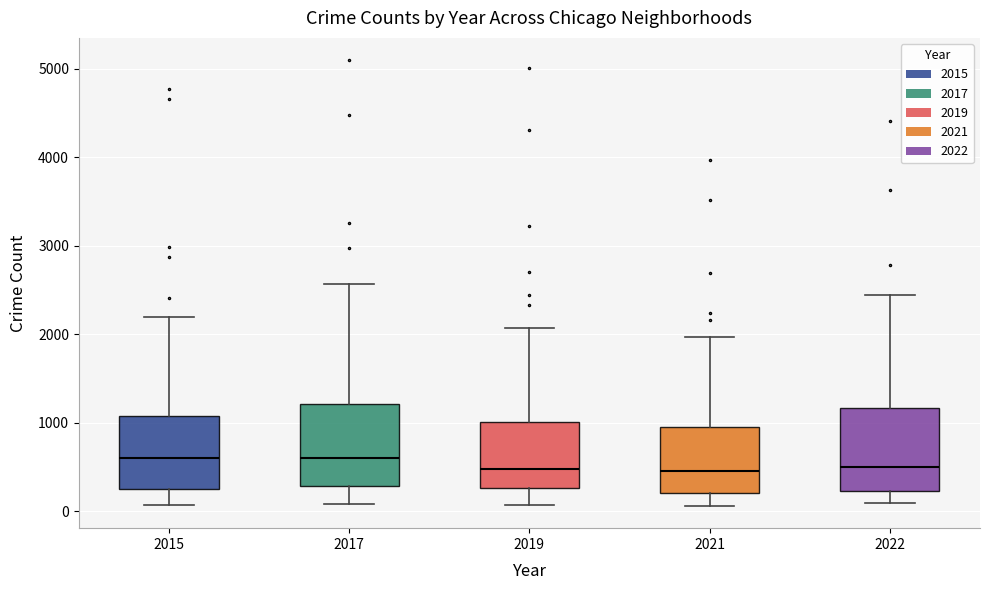

Reading left to right, transcribe this box plot: for each box, give where its median line is, the range the box spans, and where its two whiskers end, as read against the y-axis. The values are not printed on the chart, so give them approximately, as read against the axis.

2015: median 600, box 300 to 1100, whiskers 100 to 2200
2017: median 600, box 300 to 1200, whiskers 100 to 2600
2019: median 500, box 300 to 1000, whiskers 100 to 2100
2021: median 500, box 200 to 1000, whiskers 100 to 2000
2022: median 500, box 200 to 1200, whiskers 100 to 2400